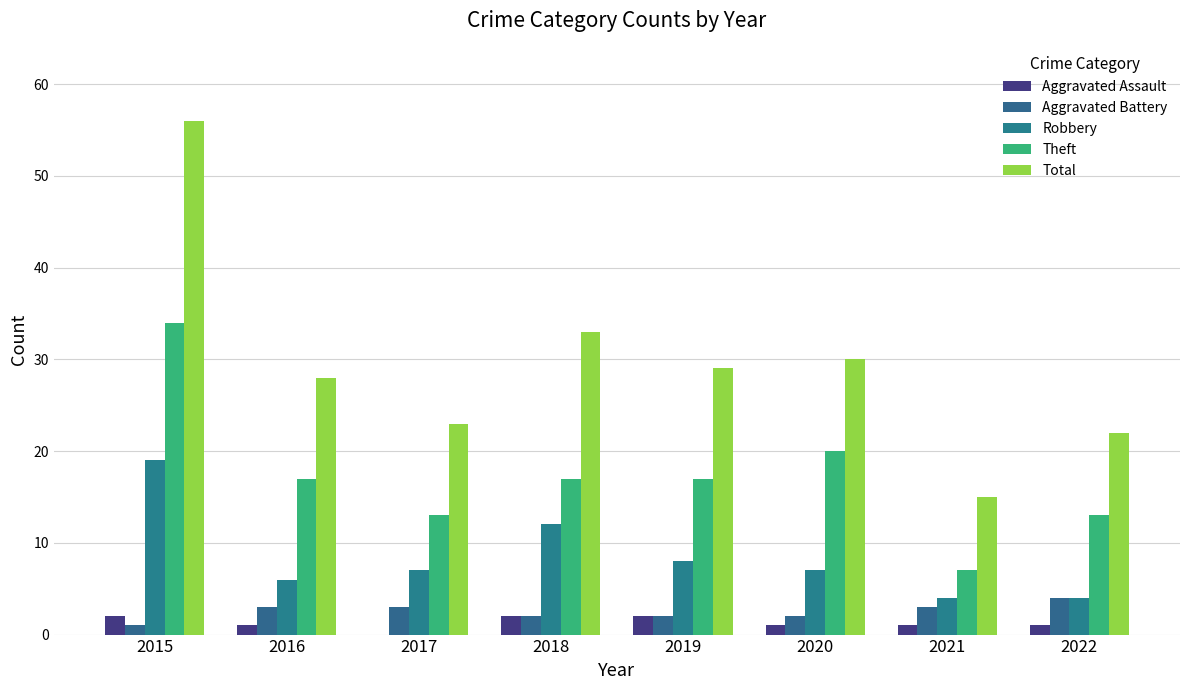

Which series has the largest range (max minus min)?

Total